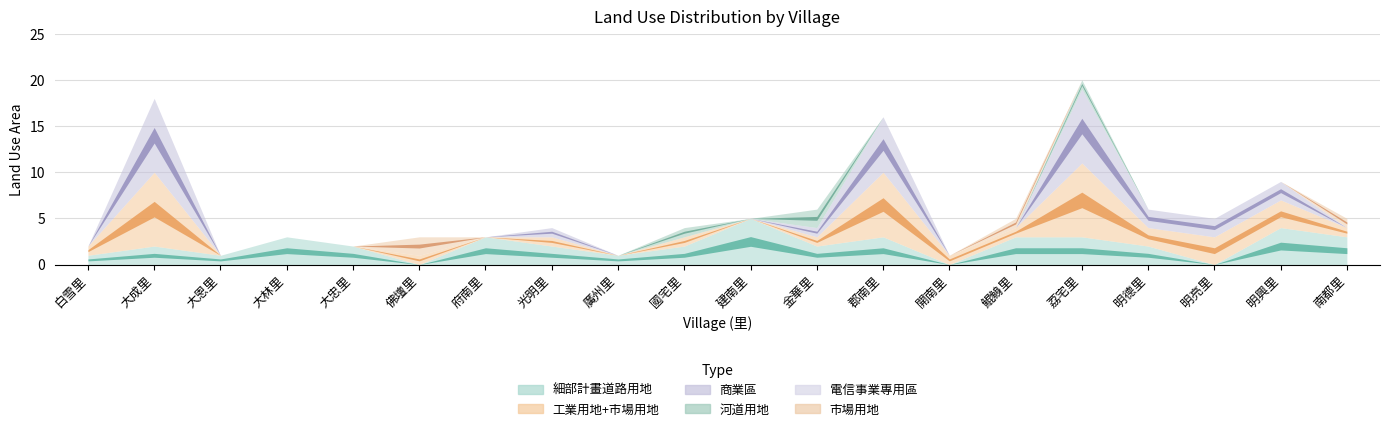

Is the value of 電信事業專用區 at 金華里 greater than the value of 工業用地+市場用地 at 建南里?

No